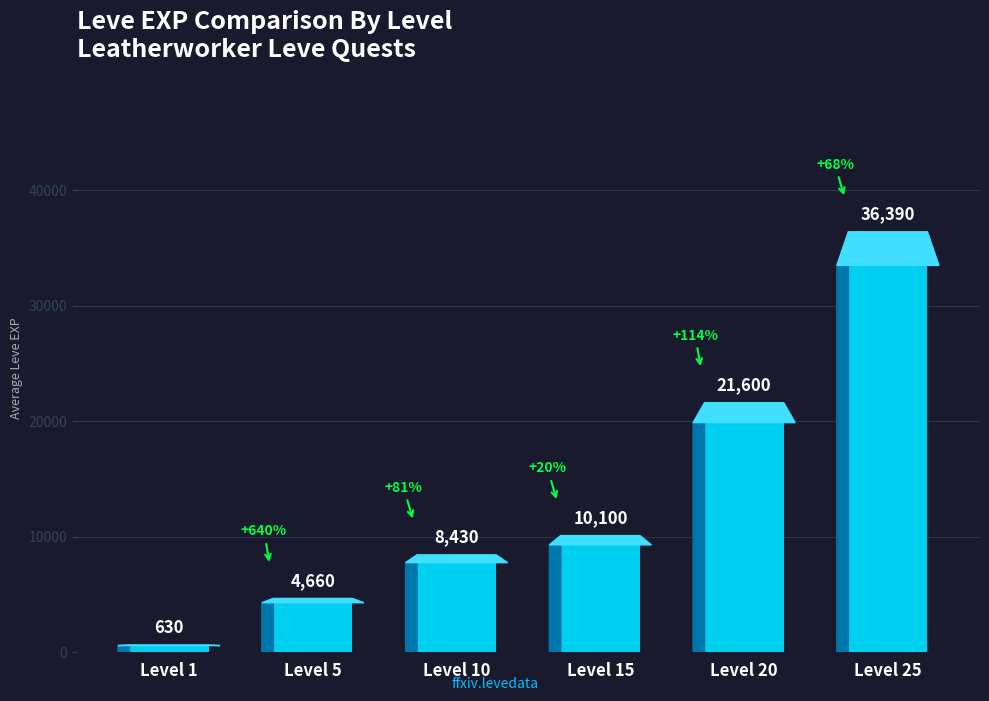

Reading left to right, list all the values displayed in this chart.

630	4660	8430	10100	21600	36390